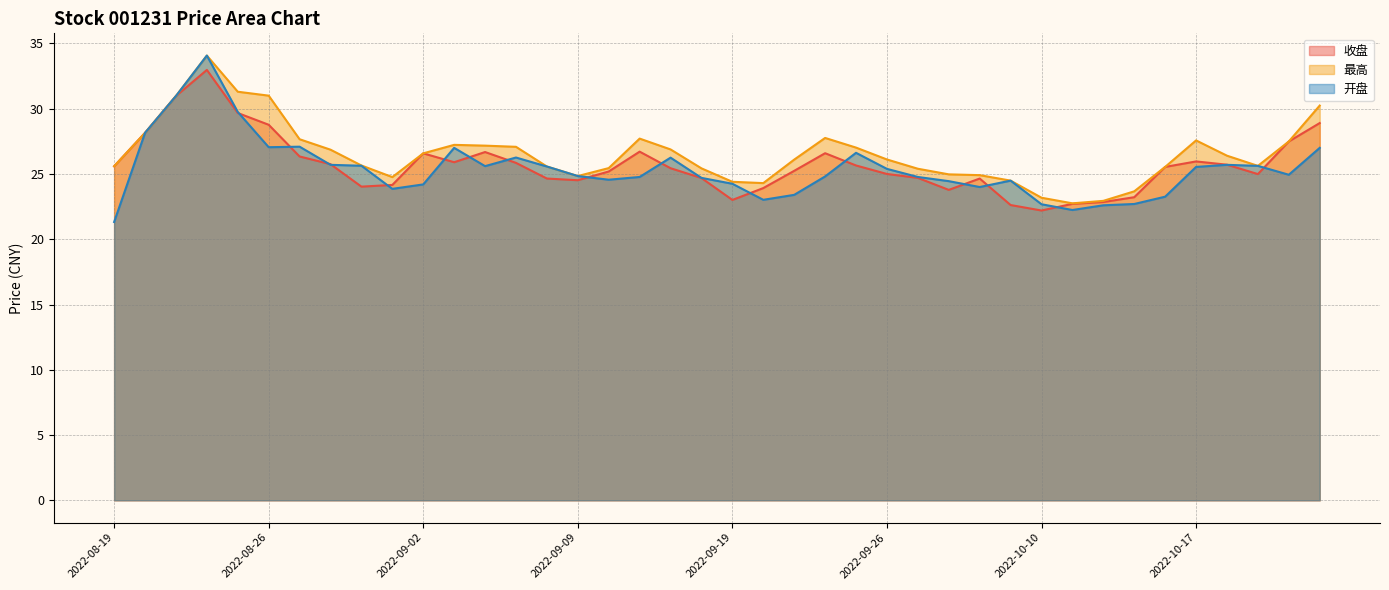

What is the label of the 5th point from the right?

2022-10-17